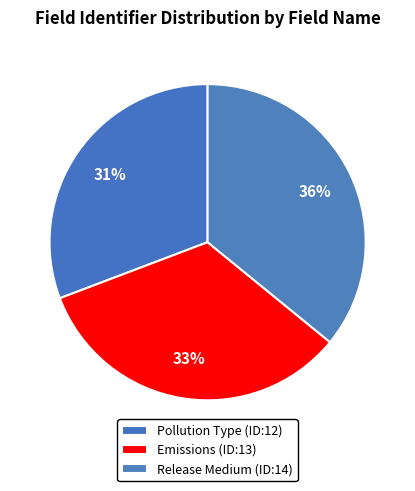

To the nearest percent, what is the average slice percentage?

33%